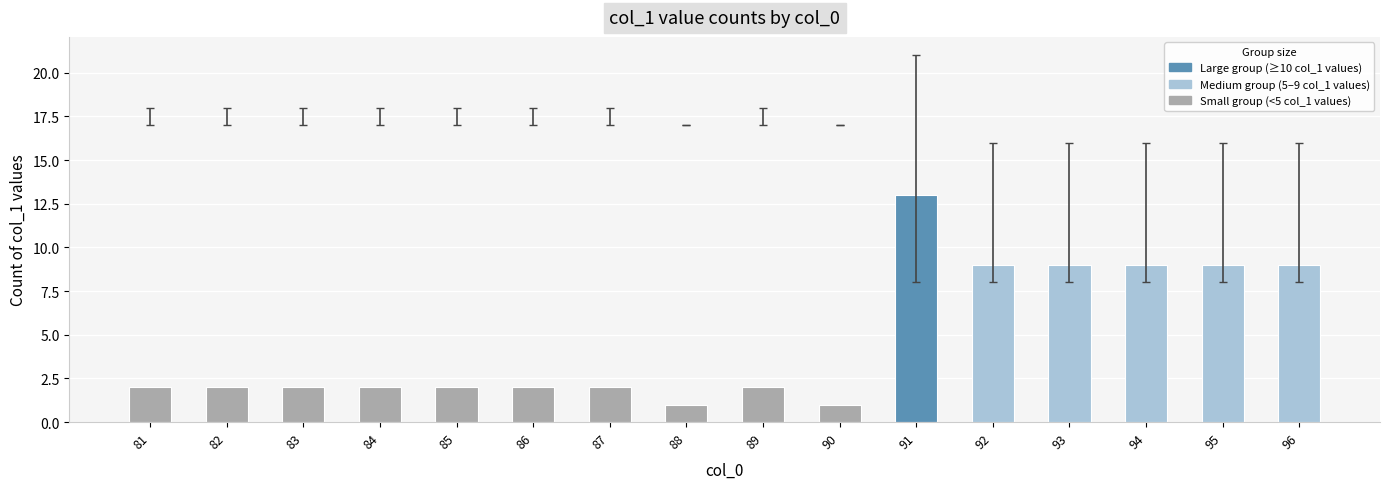

What is the maximum value shown in the chart?

13